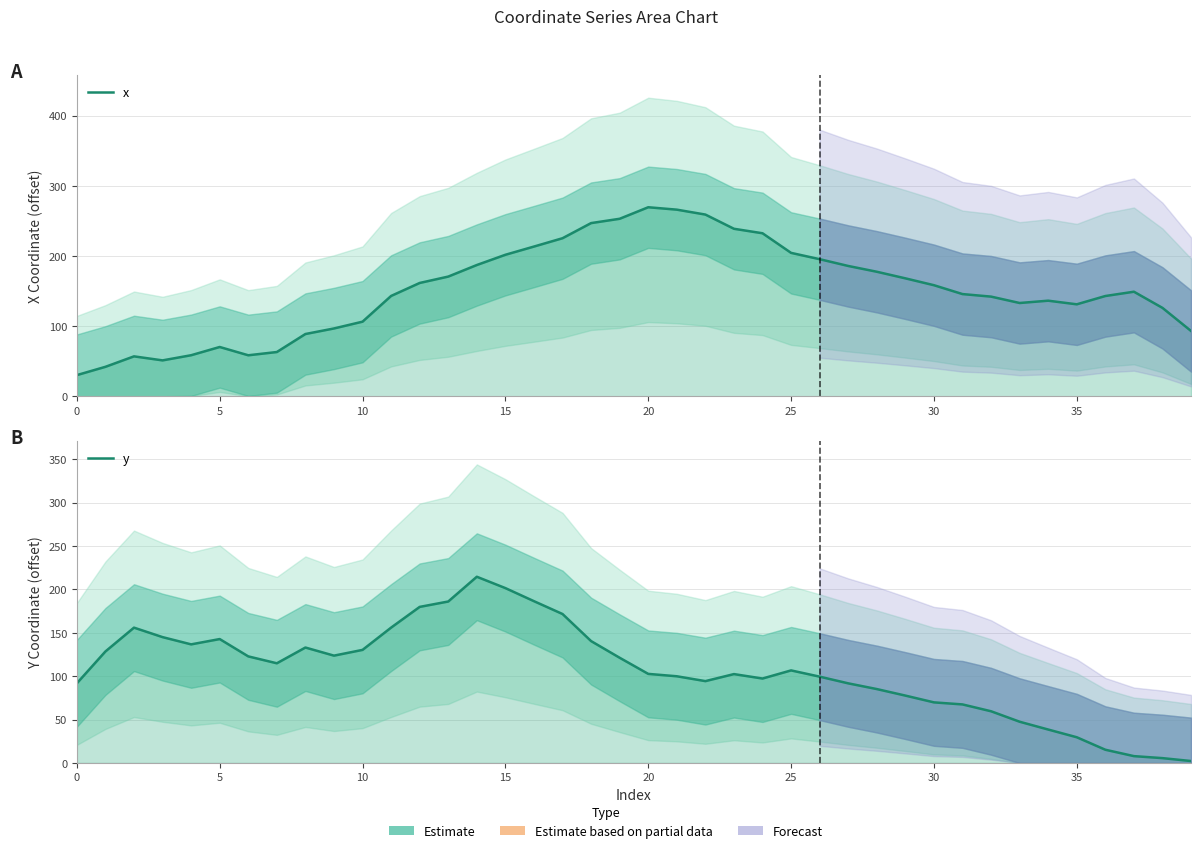

Rank the series by their average value, from lowest to highest.

y, x